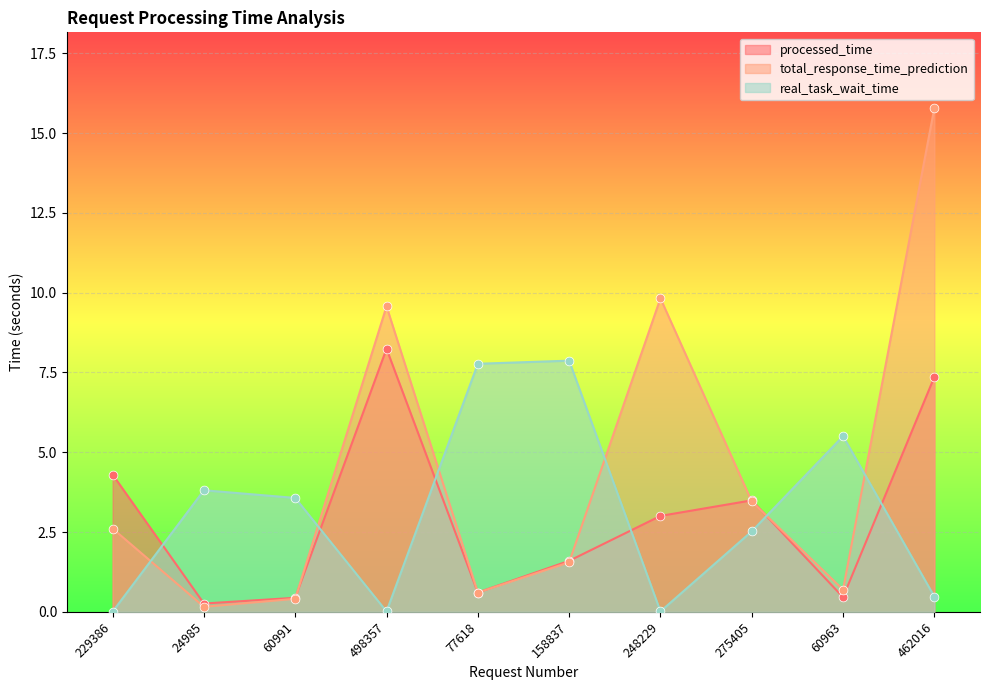

Which series has the largest total across all categories?

total_response_time_prediction